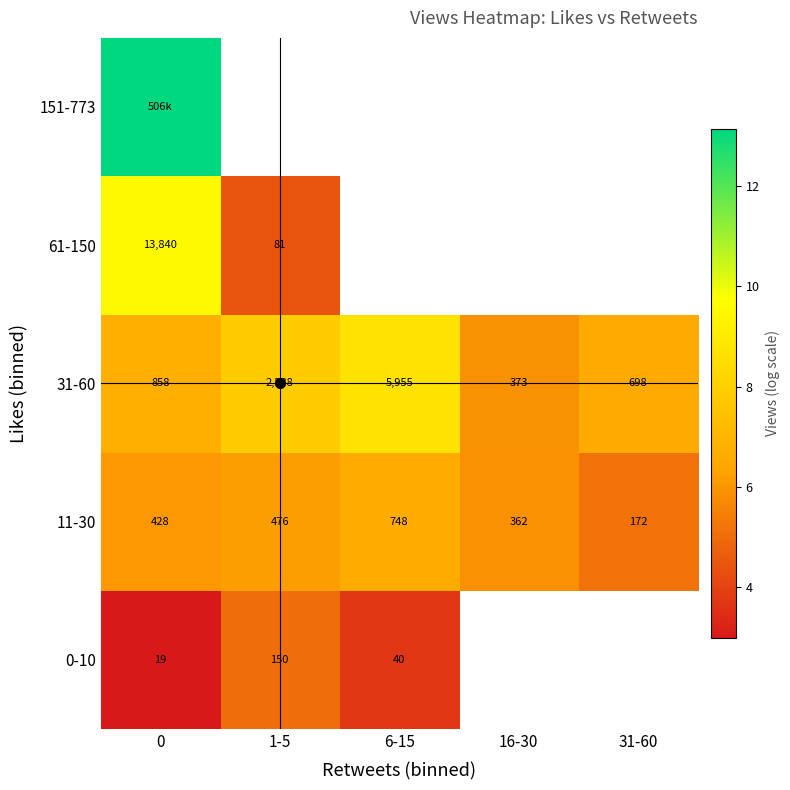

What is the maximum value for 151-773?

13.1